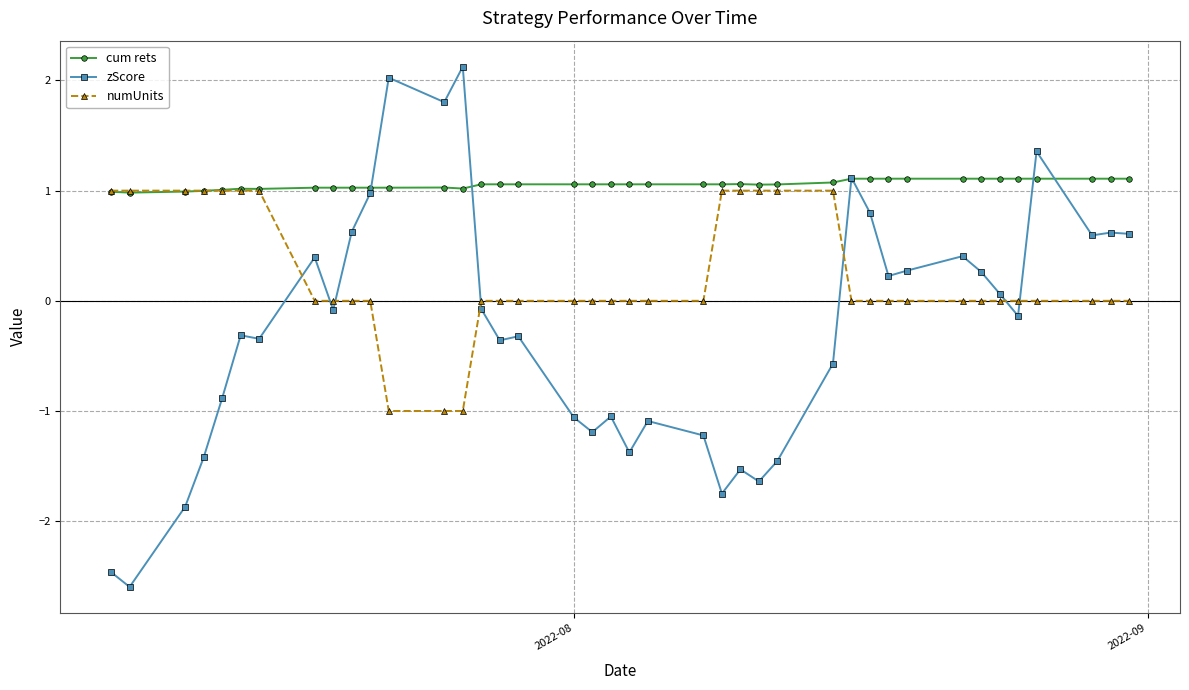

List the series in order of their overall mean, lowest first.

zScore, numUnits, cum rets